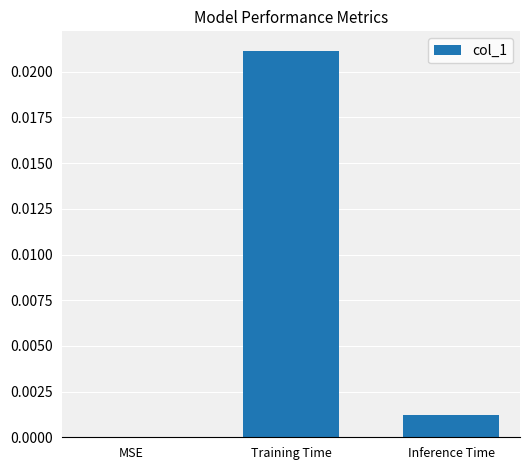

At which category does the chart reach its peak across all series?

Training Time